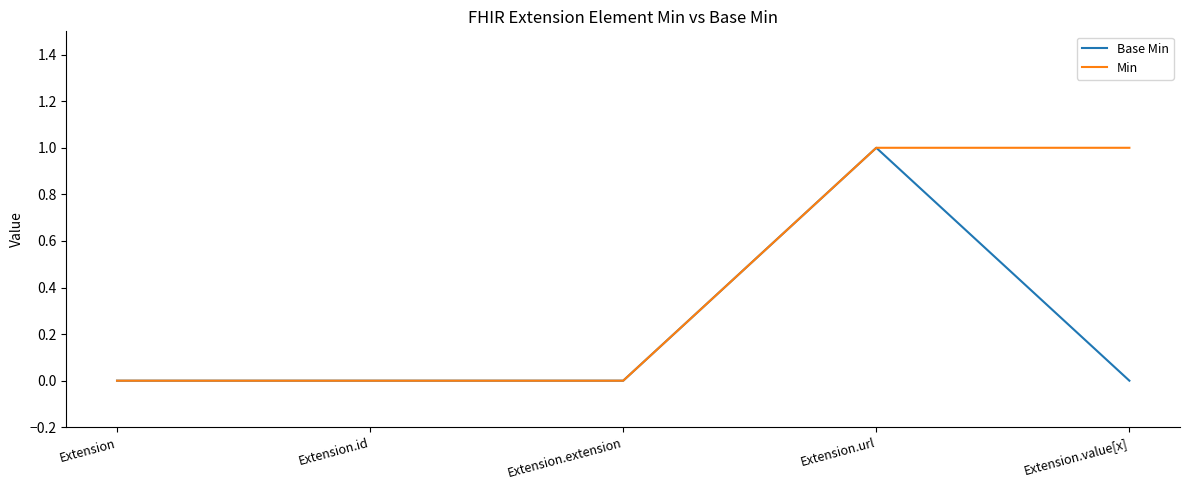

What is the sum of all Min values?

2